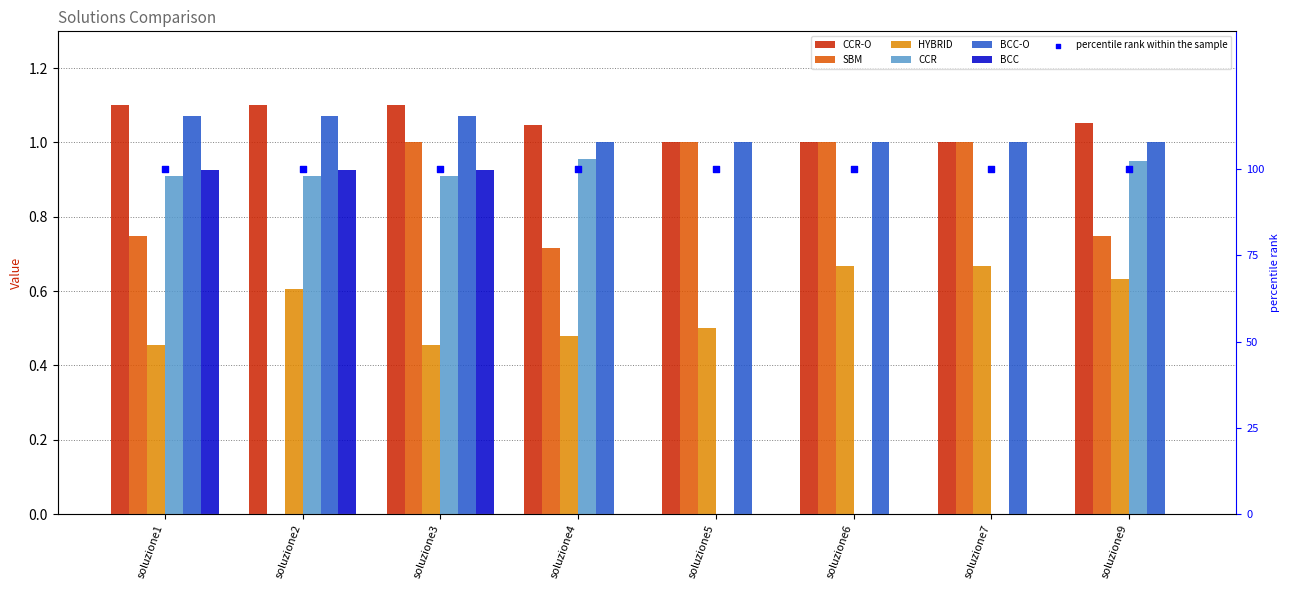

Which series reaches the maximum Y coordinate?

CCR-O